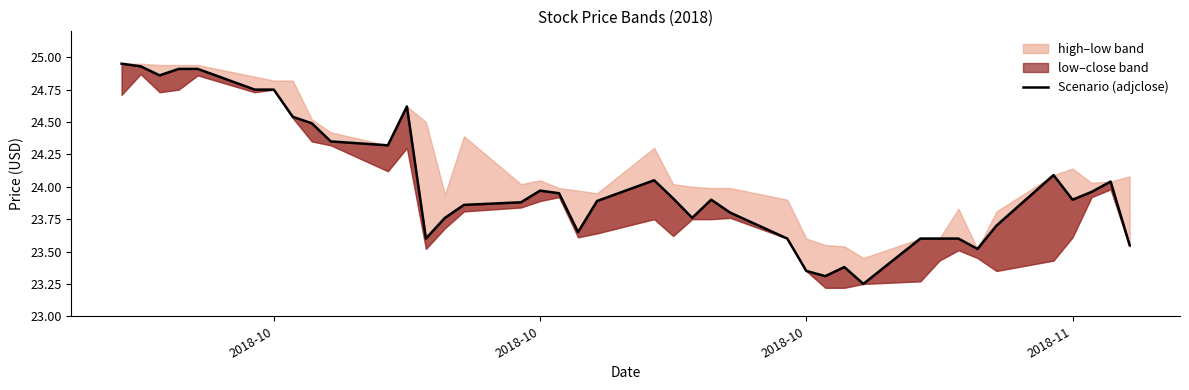

How many lines are shown in the chart?

1